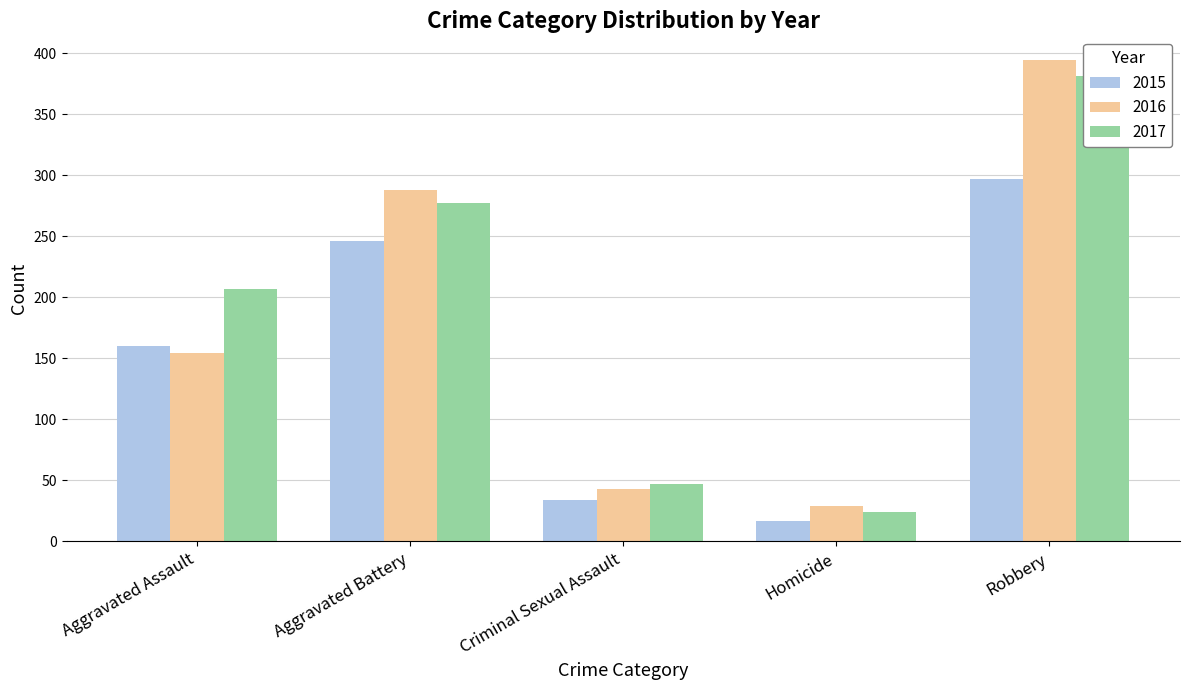

True or false: 2015 has a value of 29 at Homicide.

False